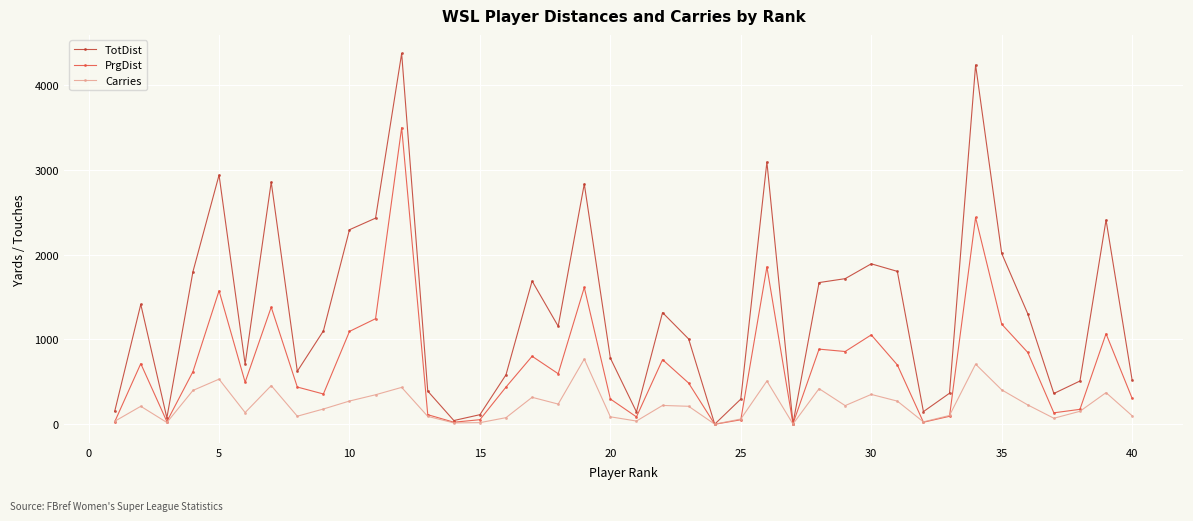

Which series has the largest total across all categories?

TotDist